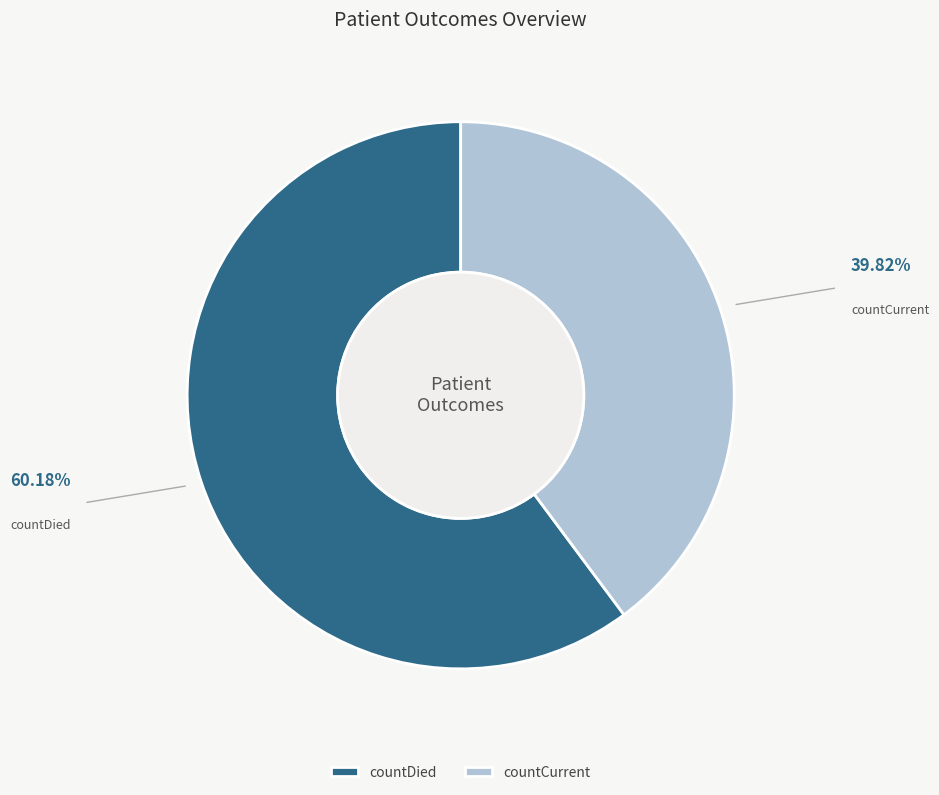

How many segments does this pie chart have?

2